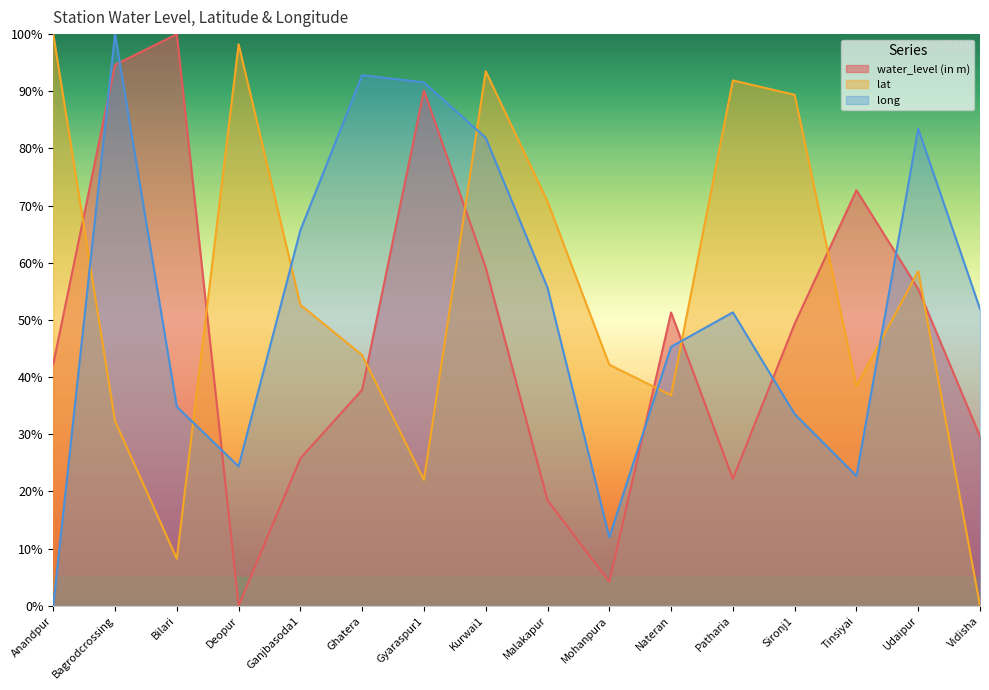

True or false: long has a value of 25.6 at Udaipur.

False